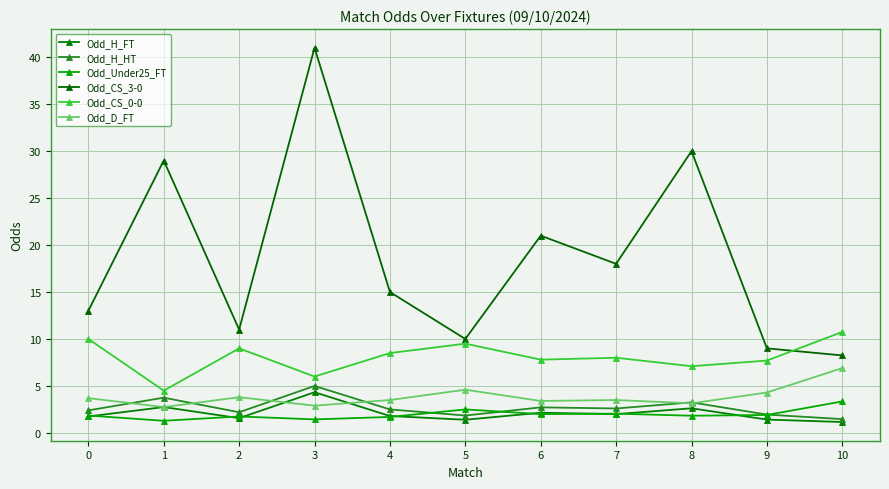

How many categories are shown in the chart?

11